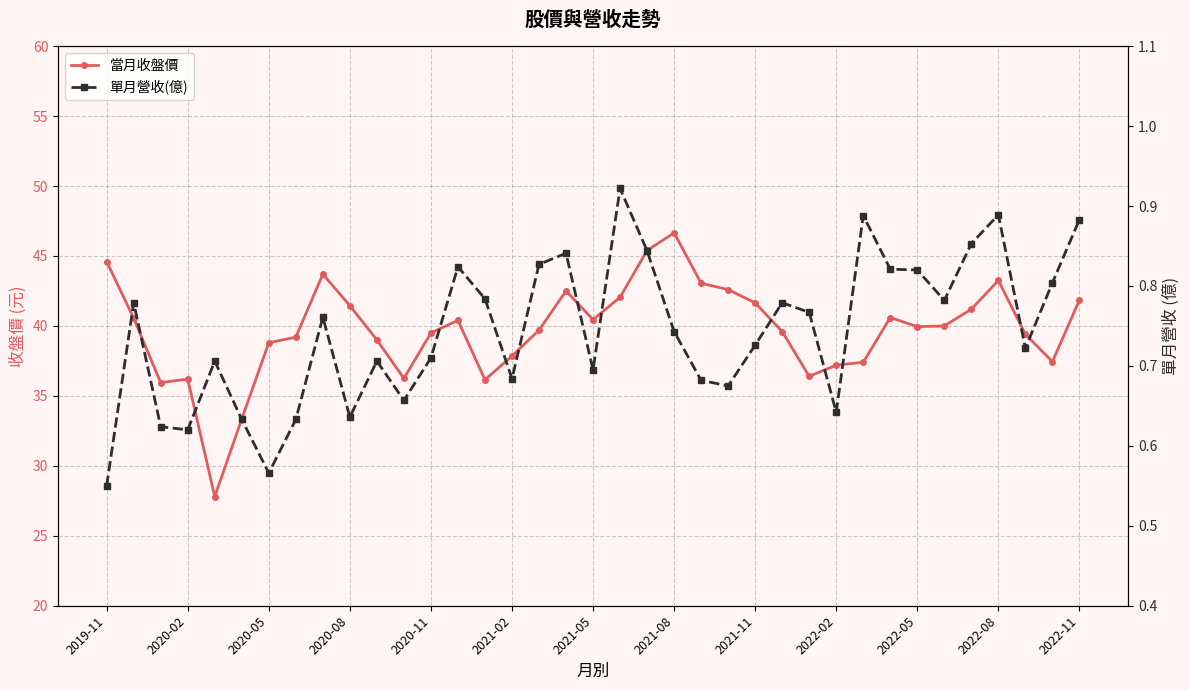

What are all the series names shown in the legend?

當月收盤價, 單月營收(億)